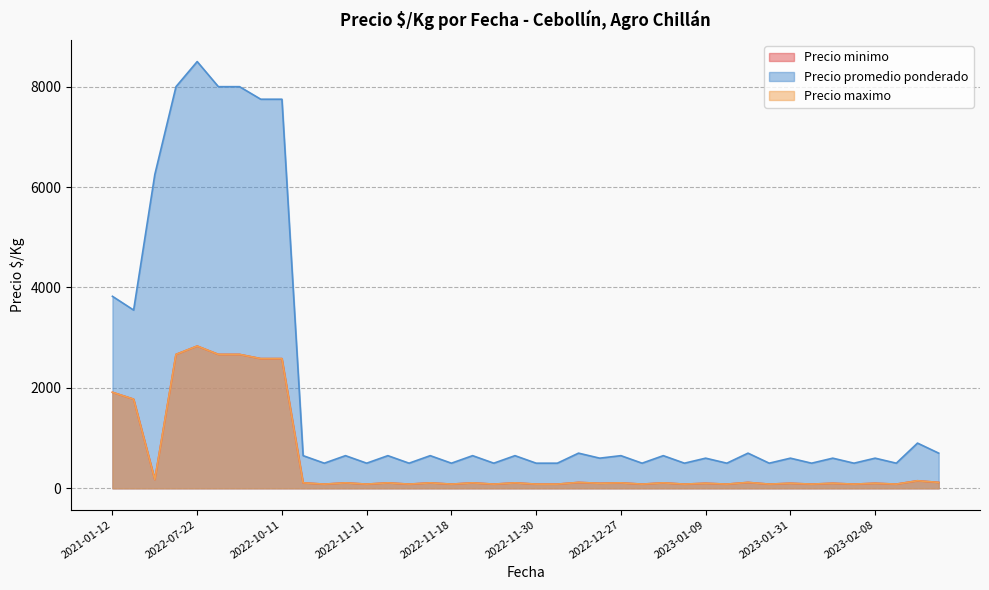

How many values in the Precio promedio ponderado series exceed 650?

13